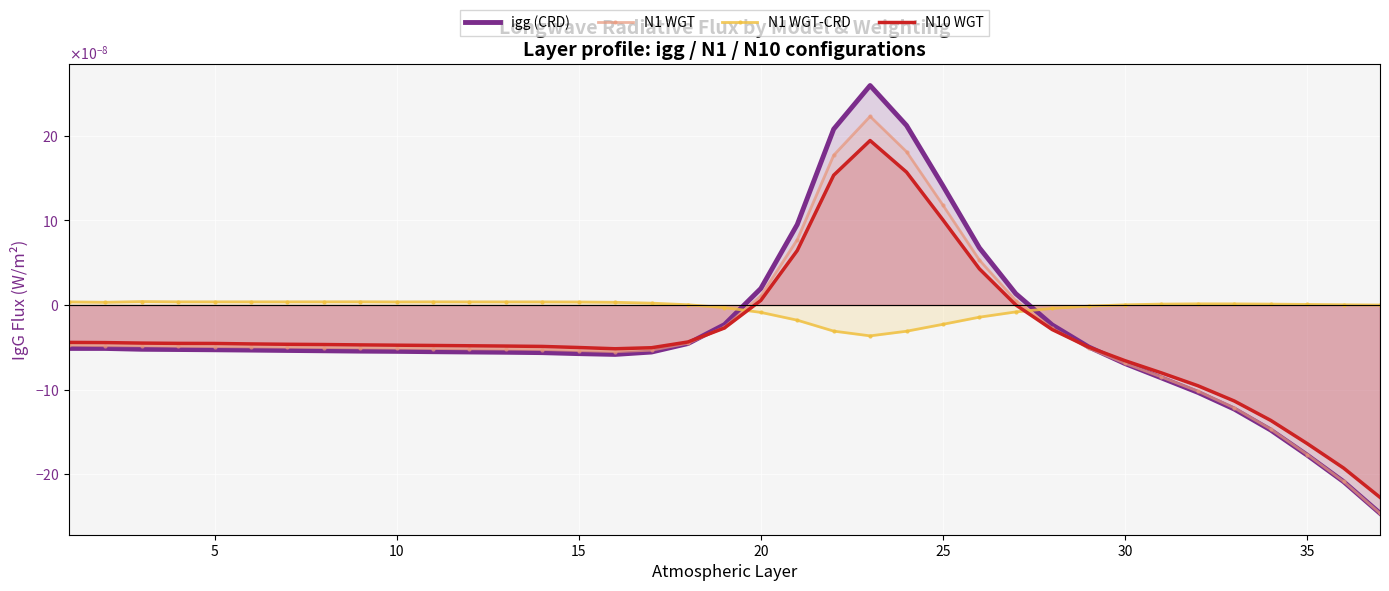

Does the chart display data point markers on the line(s)?

No